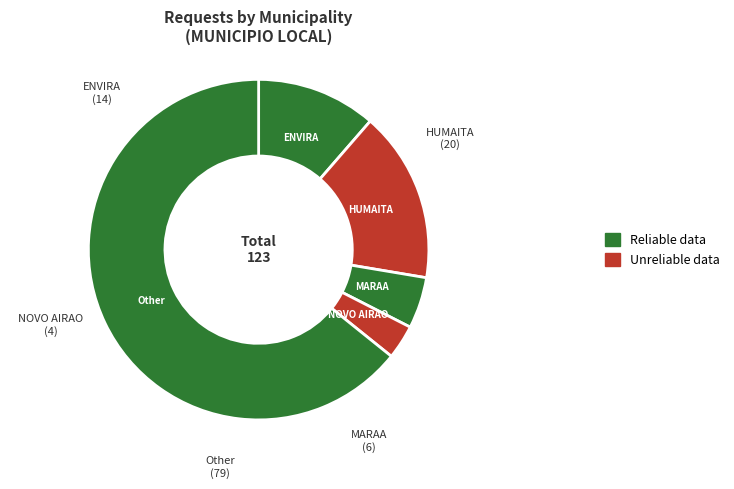

The ENVIRA slice represents 11% of the pie. True or false?

True